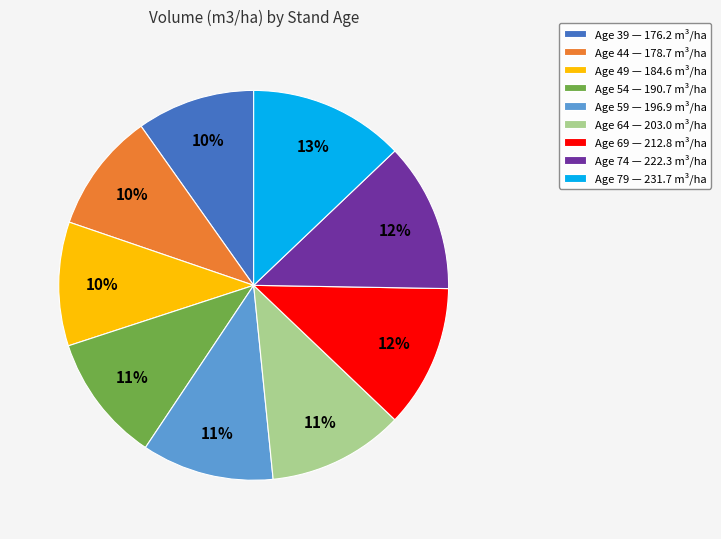

To the nearest percent, what is the average slice percentage?

11%